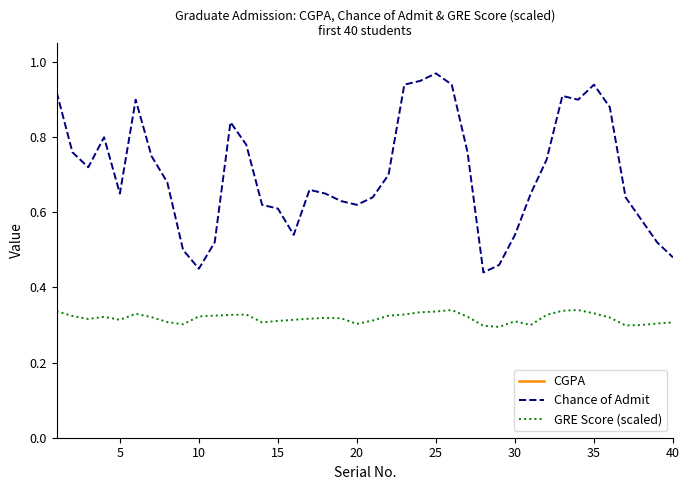

How many lines are shown in the chart?

3